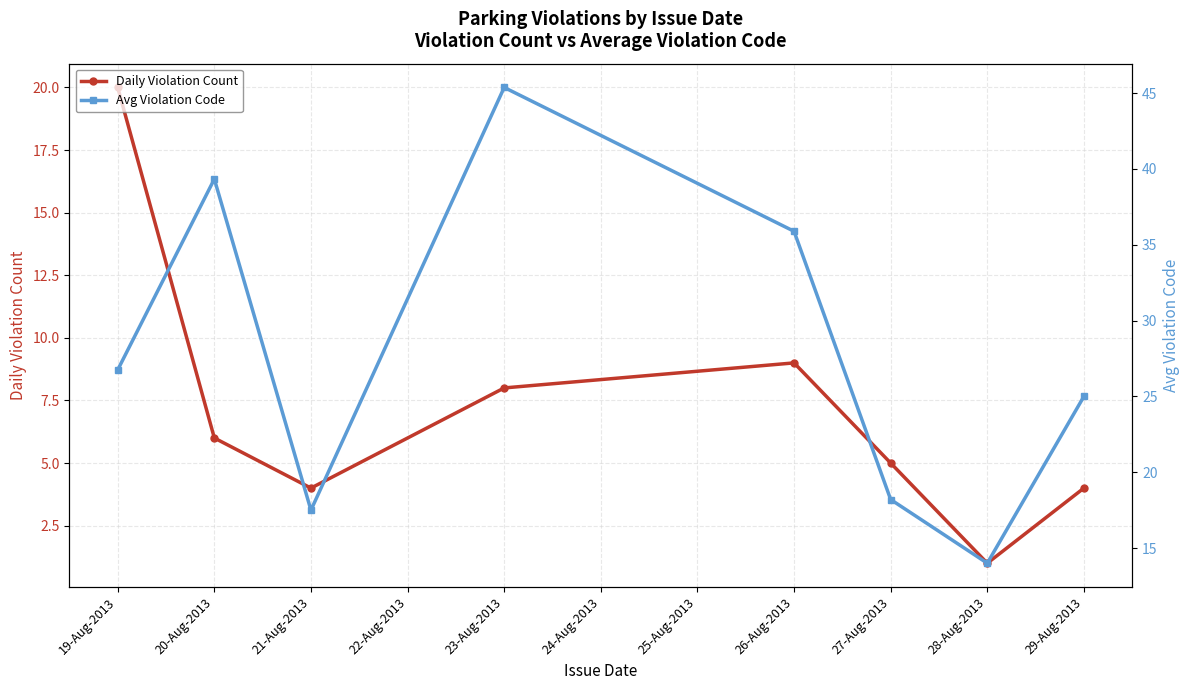

The value of Daily Violation Count at 19-Aug-2013 is 20.0. True or false?

True